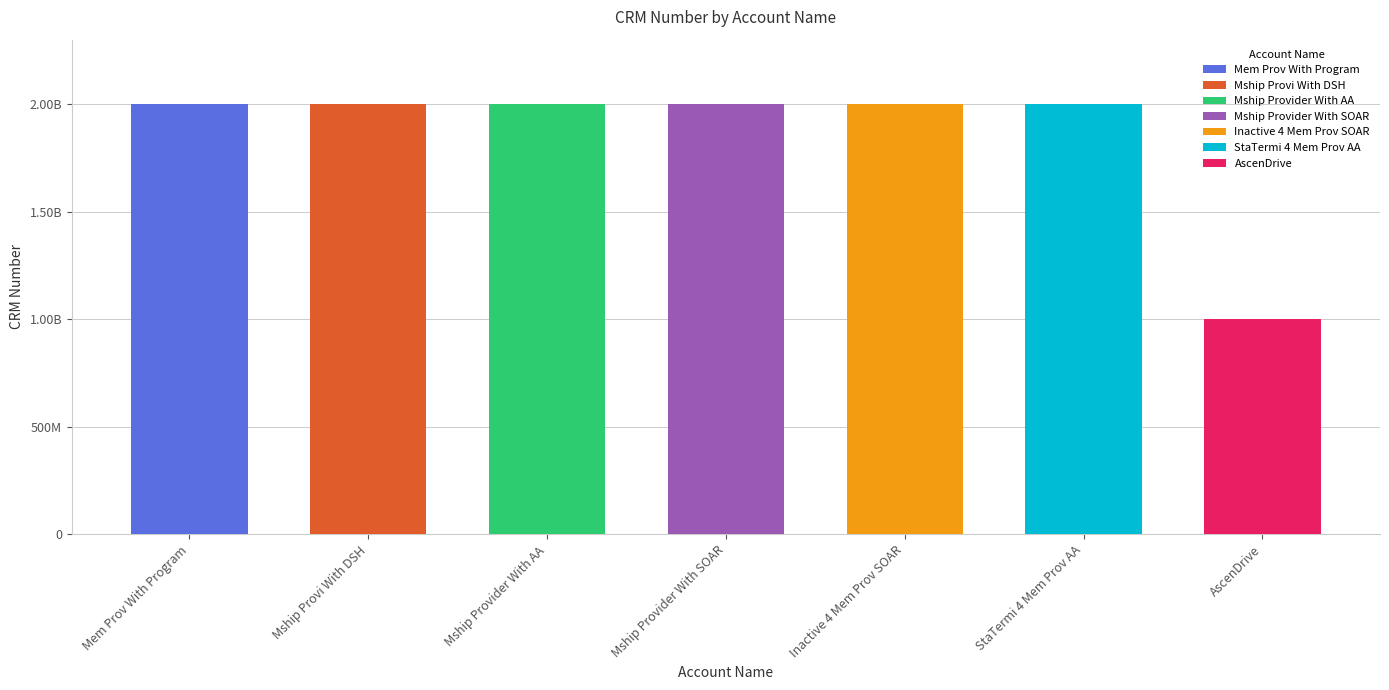

What is the change in value from StaTermi 4 Mem Prov AA to AscenDrive?

-1000207800